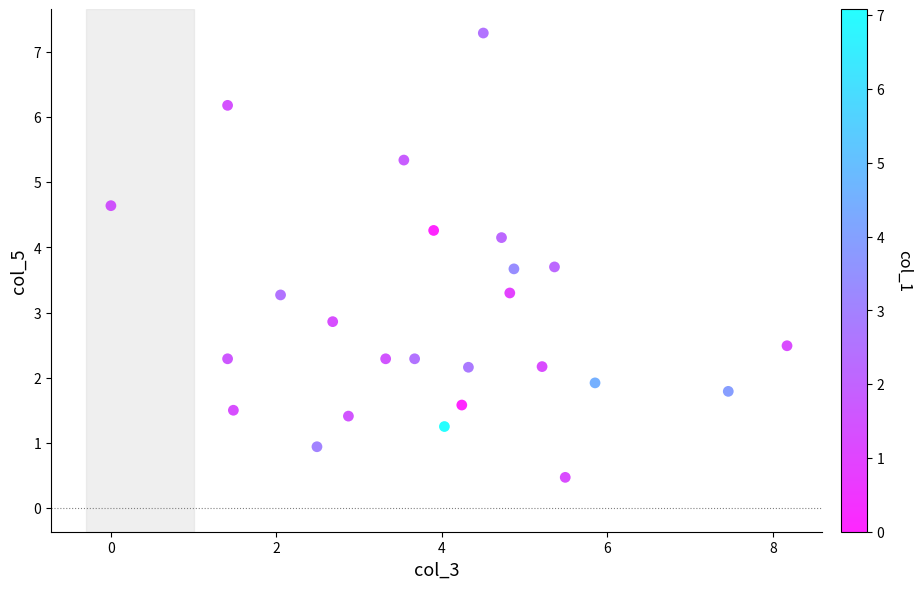

What is the range of Y values (max minus min)?

6.8